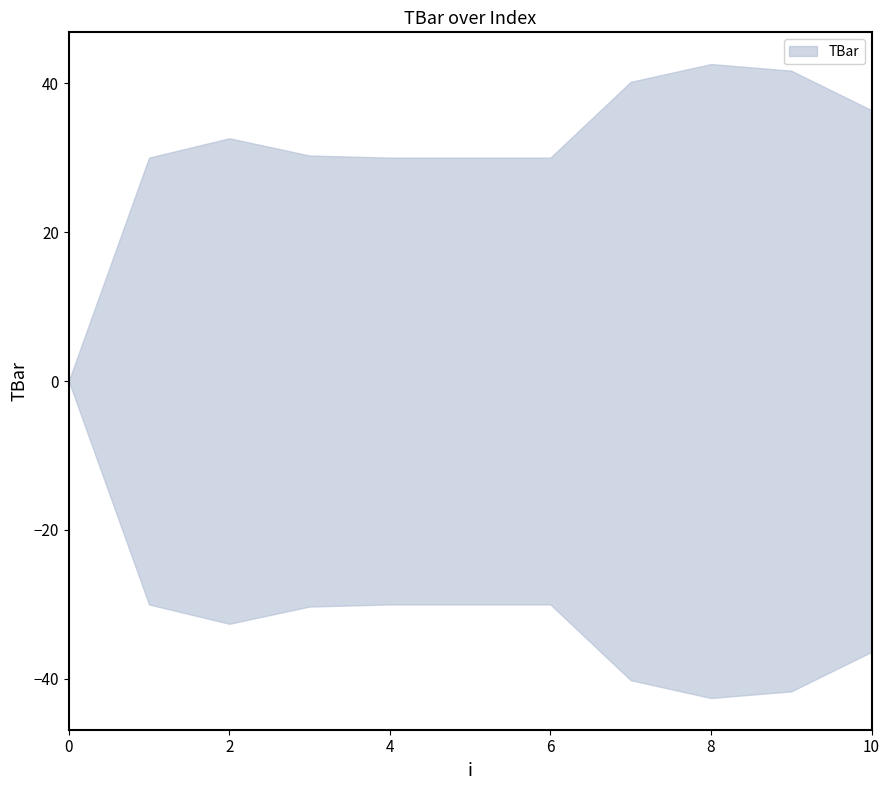

Between 2 and 3, which is larger?

2